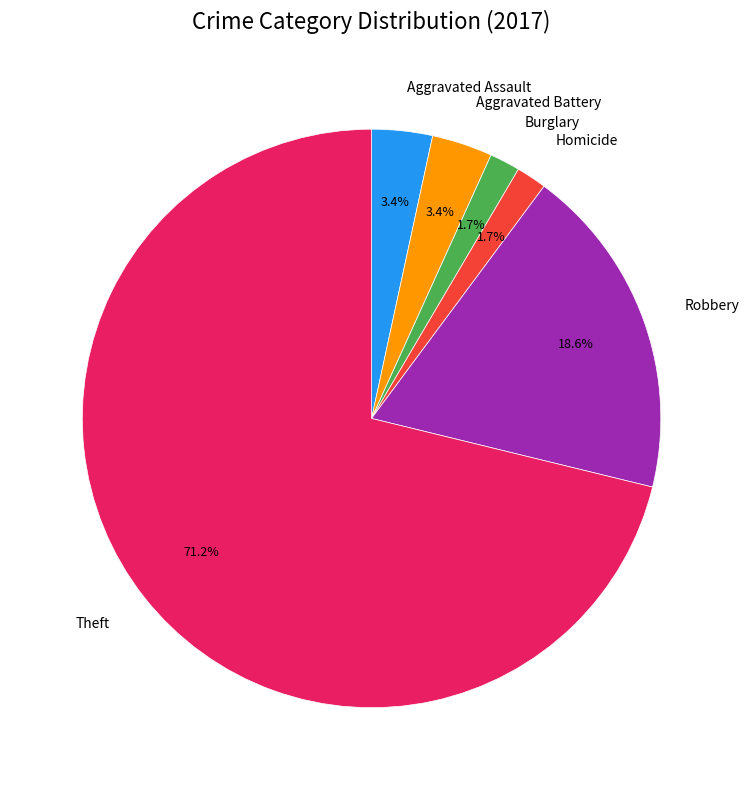

Is the sum of Theft and Aggravated Battery greater than half?

Yes